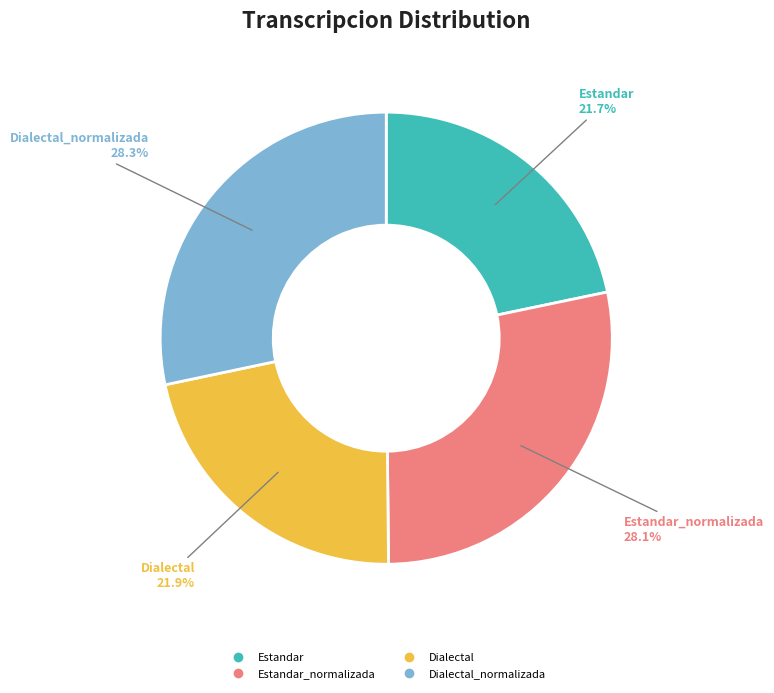

Does any single category account for the majority?

No